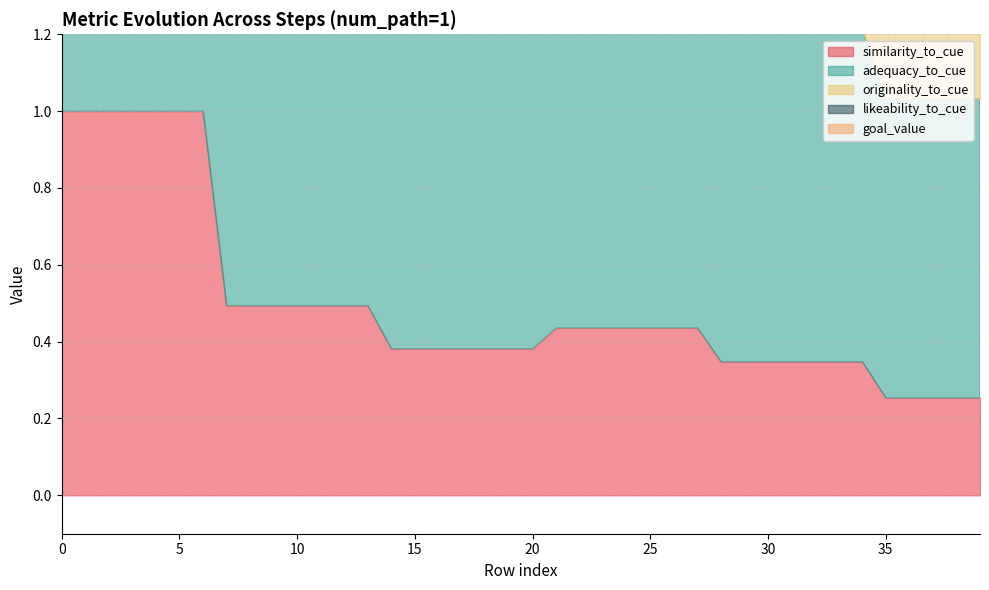

True or false: similarity_to_cue has more than 0 points higher than both neighbors.

False